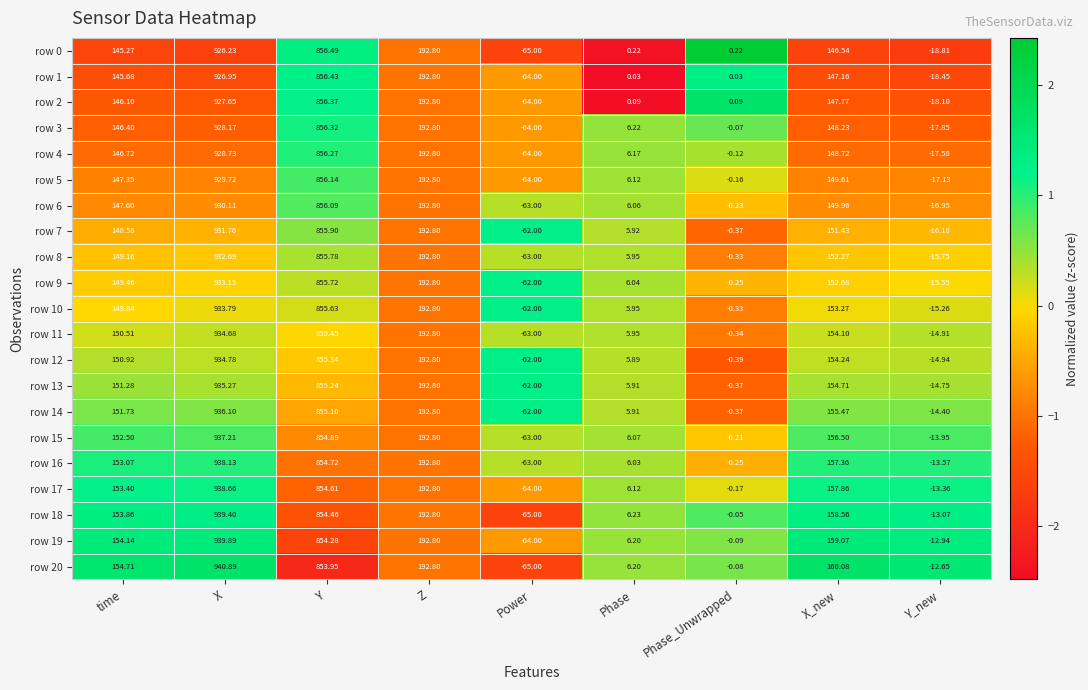

Is the value of row 10 at Z greater than the value of row 2 at Y_new?

Yes